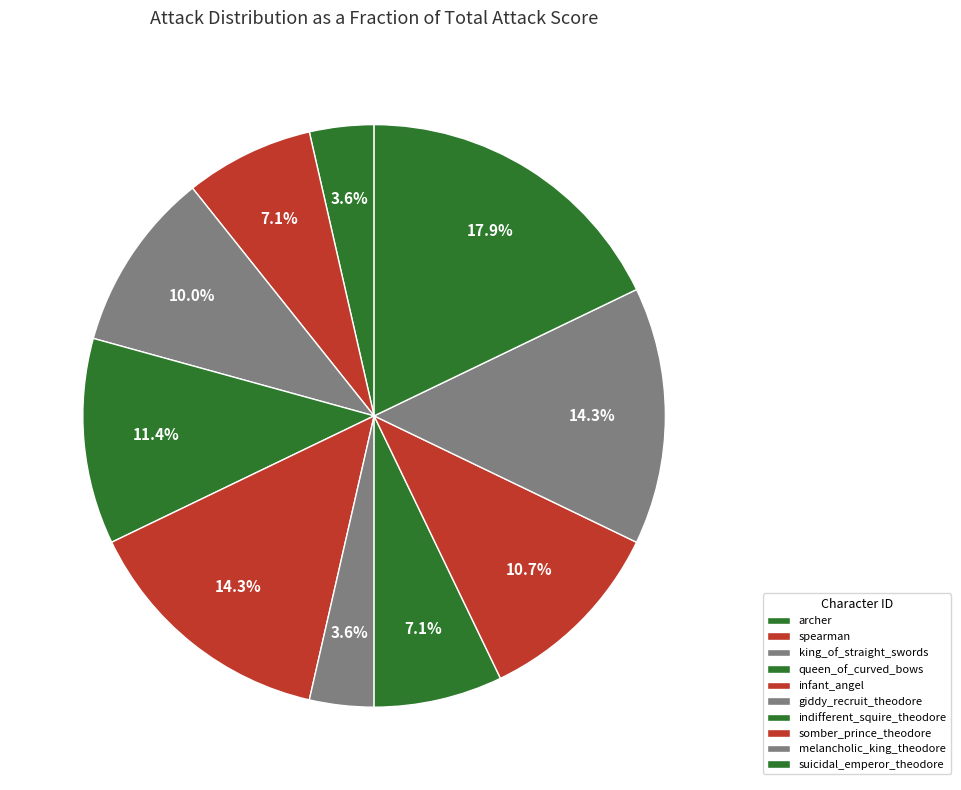

Is there any slice that represents more than half of the pie?

No